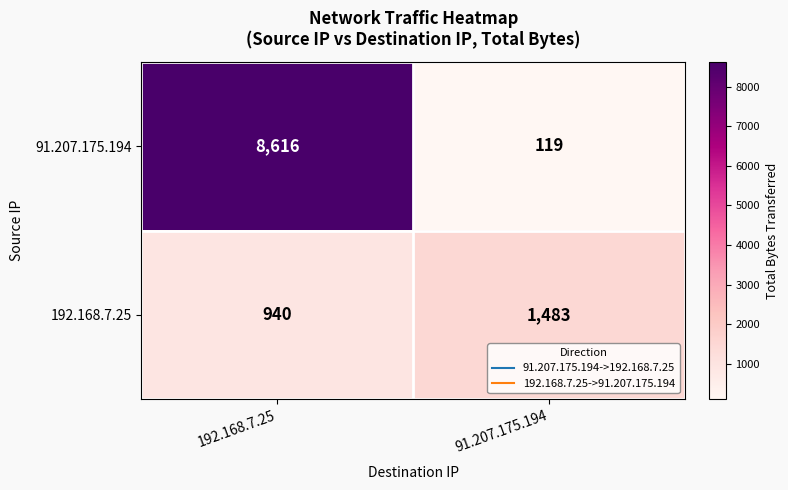

Which series has the widest spread of values?

91.207.175.194